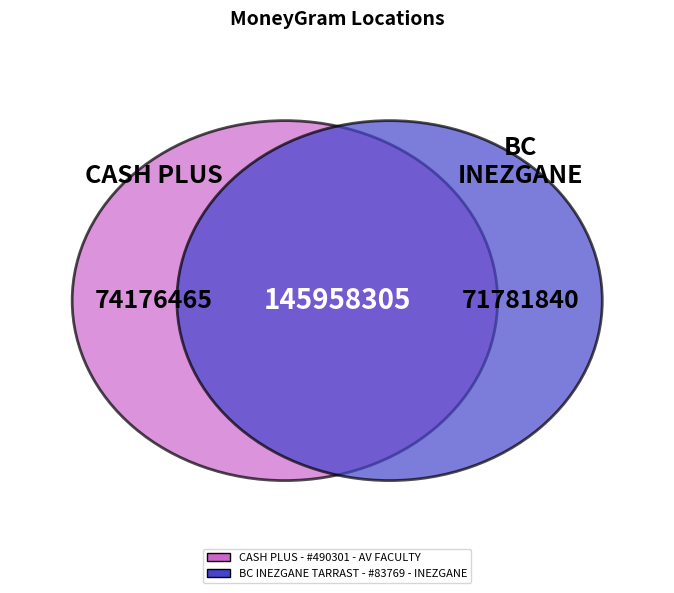

Count the number of slices in the pie.

2